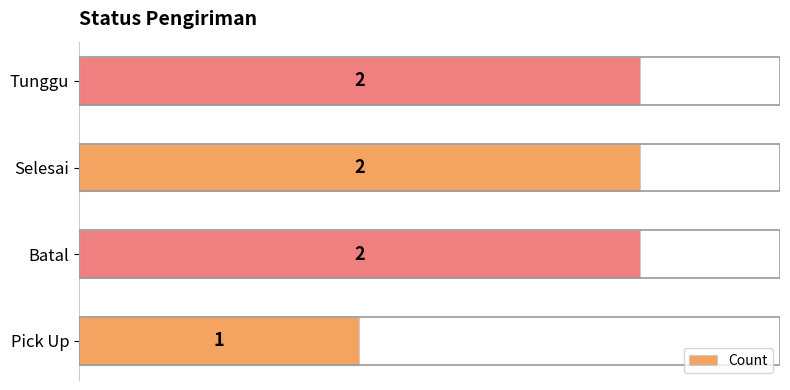

What is the sum of the values at Selesai and Batal?

4